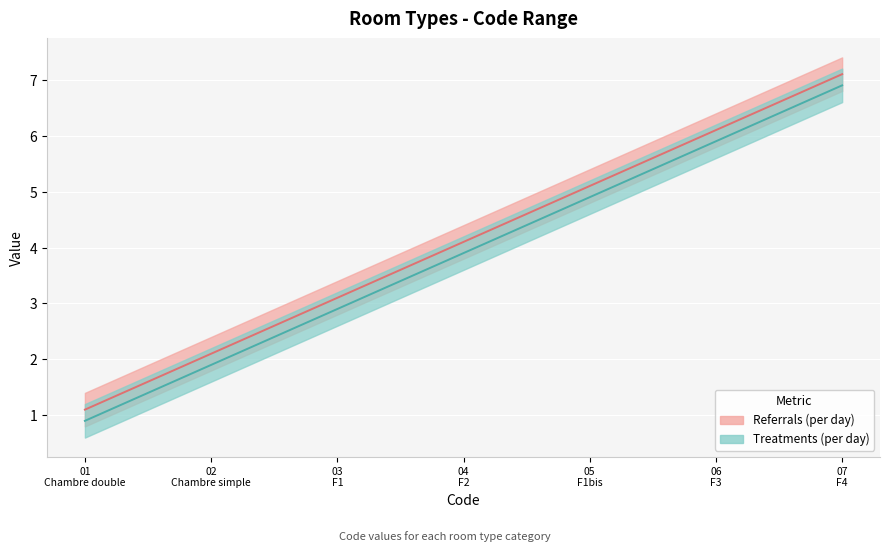

What is the value of the Referrals (per day) point at the 7th from the left?

7.1